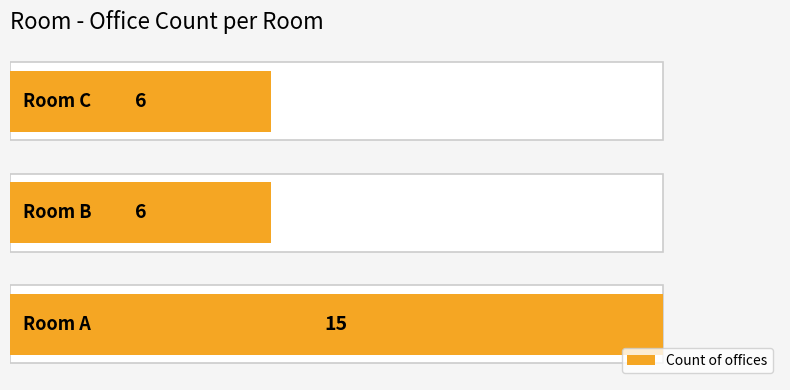

Approximately how many times larger is the value at 0 compared to 1?

2.5